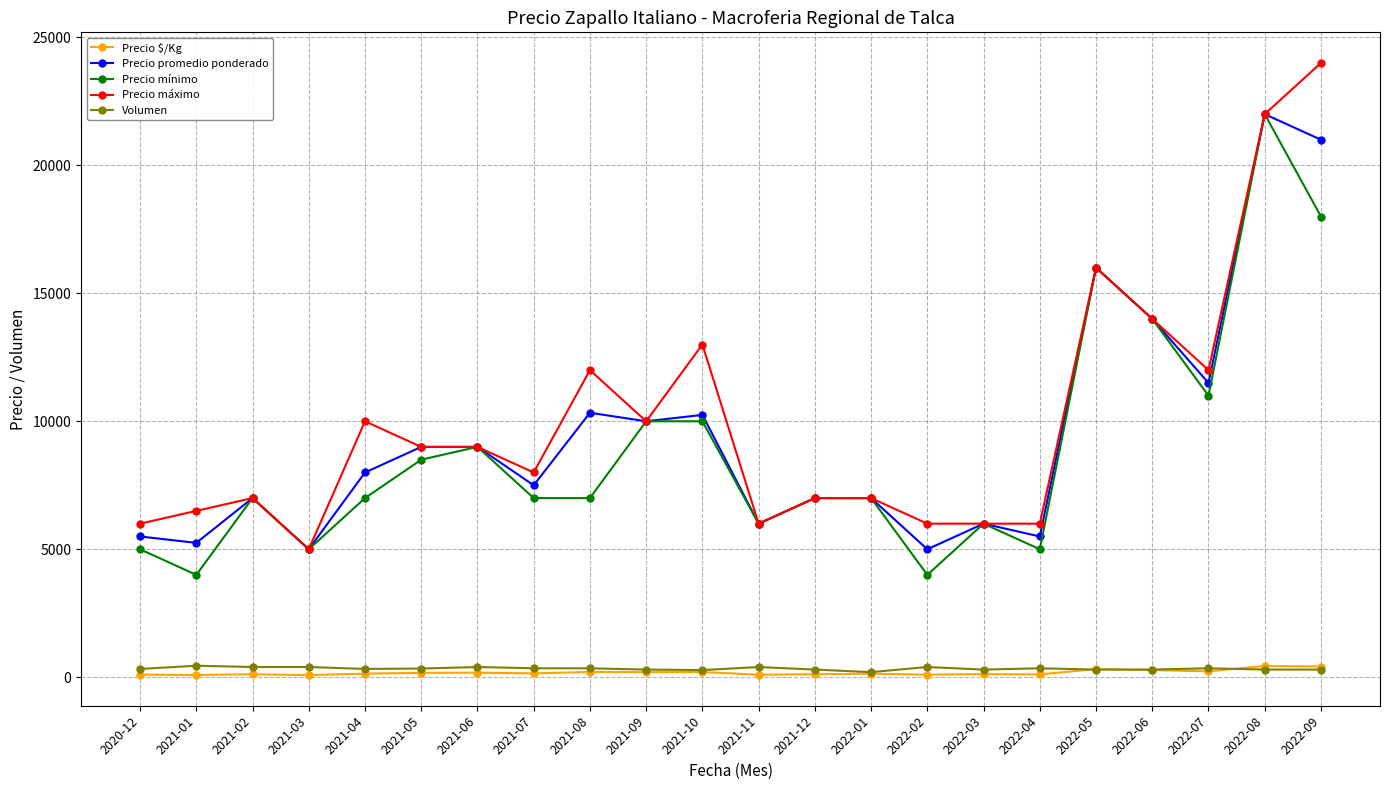

Between 2021-10 and 2022-03, which series saw the biggest shift?

Precio máximo